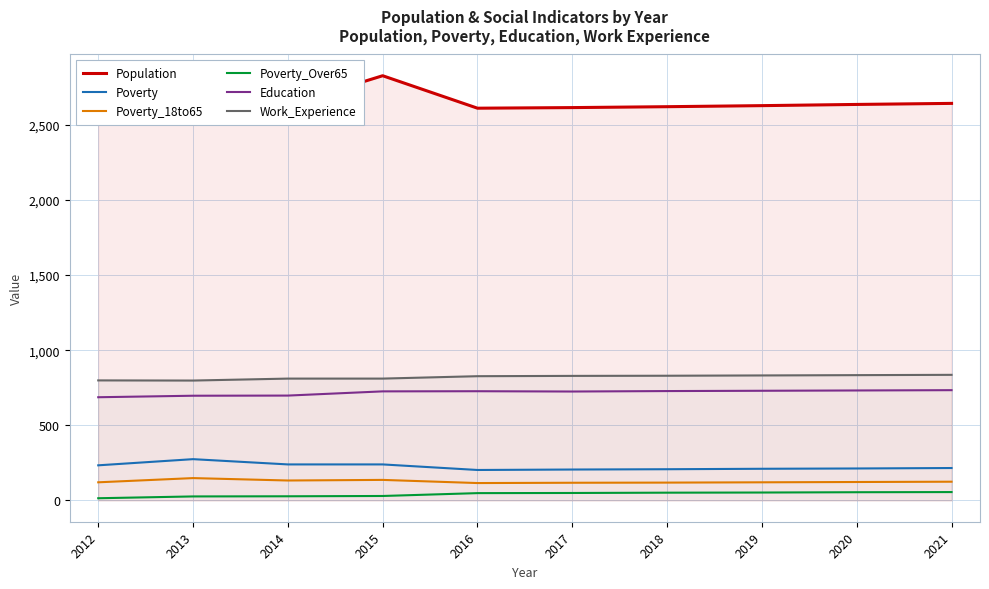

What is the total value across all series at 2015?

4770